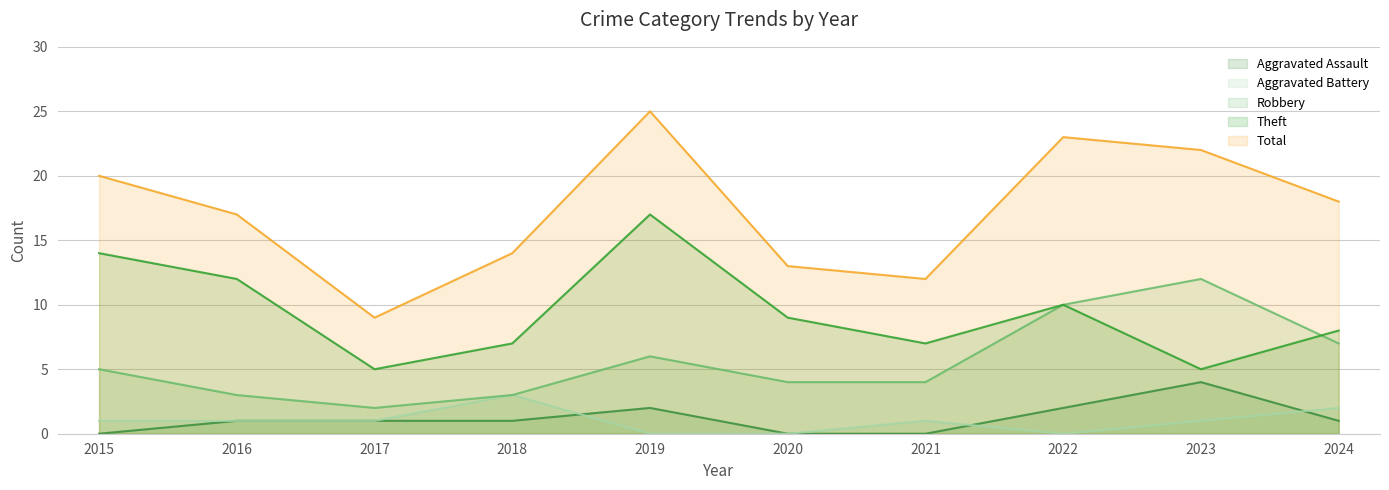

True or false: Total and Aggravated Assault cross at least once.

False